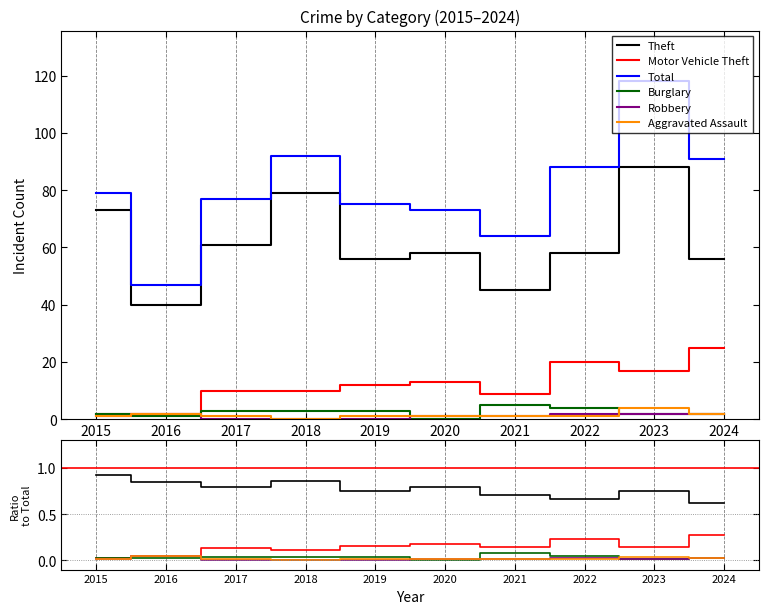

Is it true that Theft equals 0.8 at 2020?

True